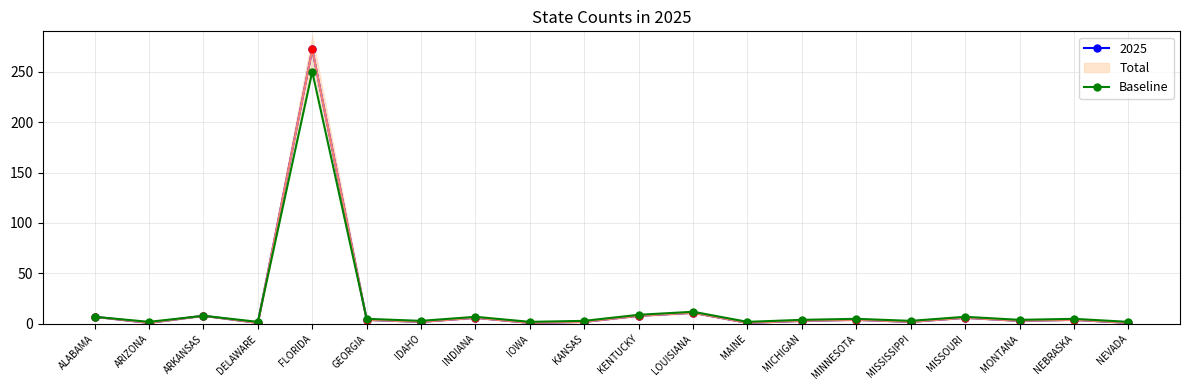

What is the smallest value displayed?

2